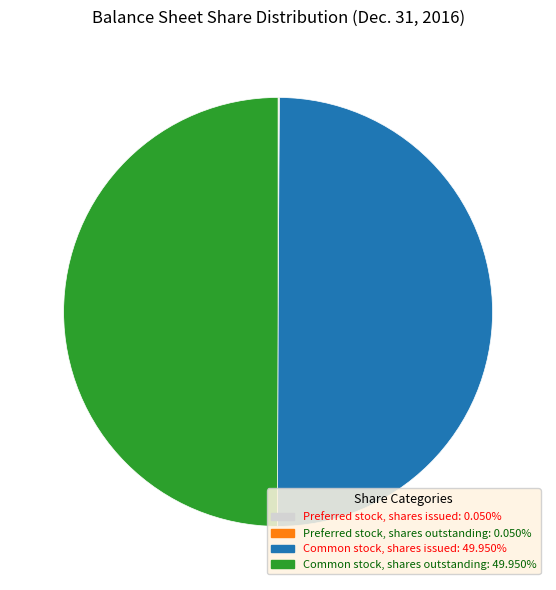

What percentage is the Common stock, shares issued slice, to the nearest percent?

50%